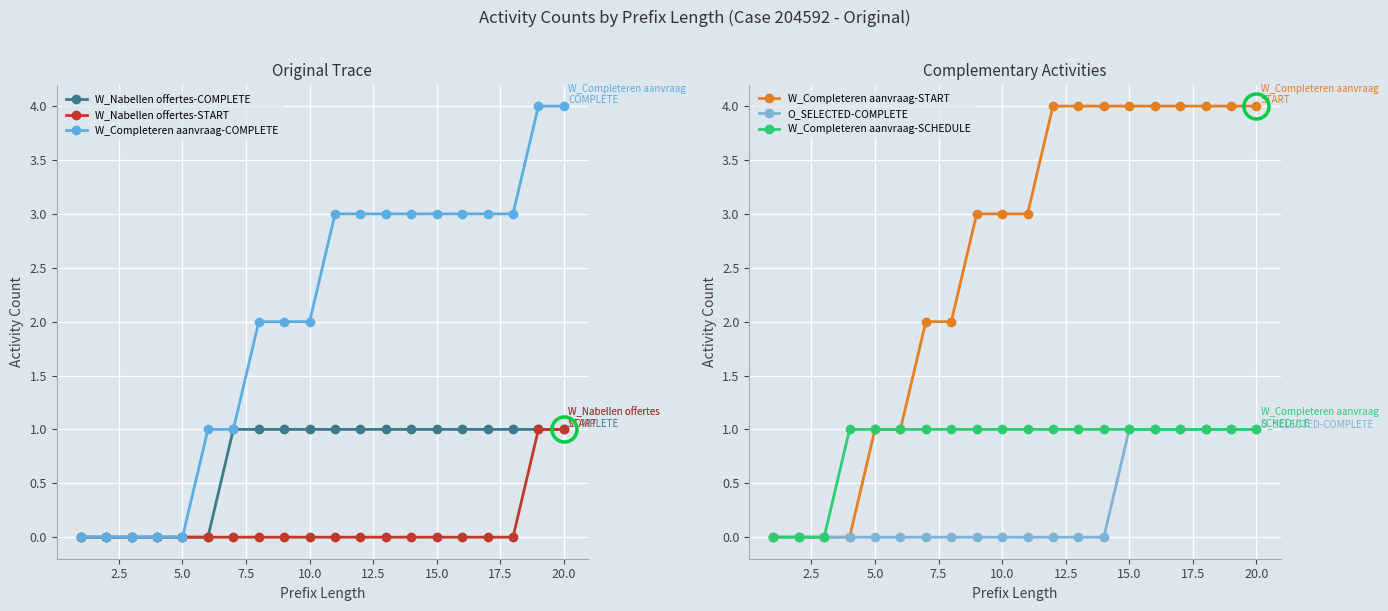

How many values in W_Completeren aanvraag-SCHEDULE are above zero?

17